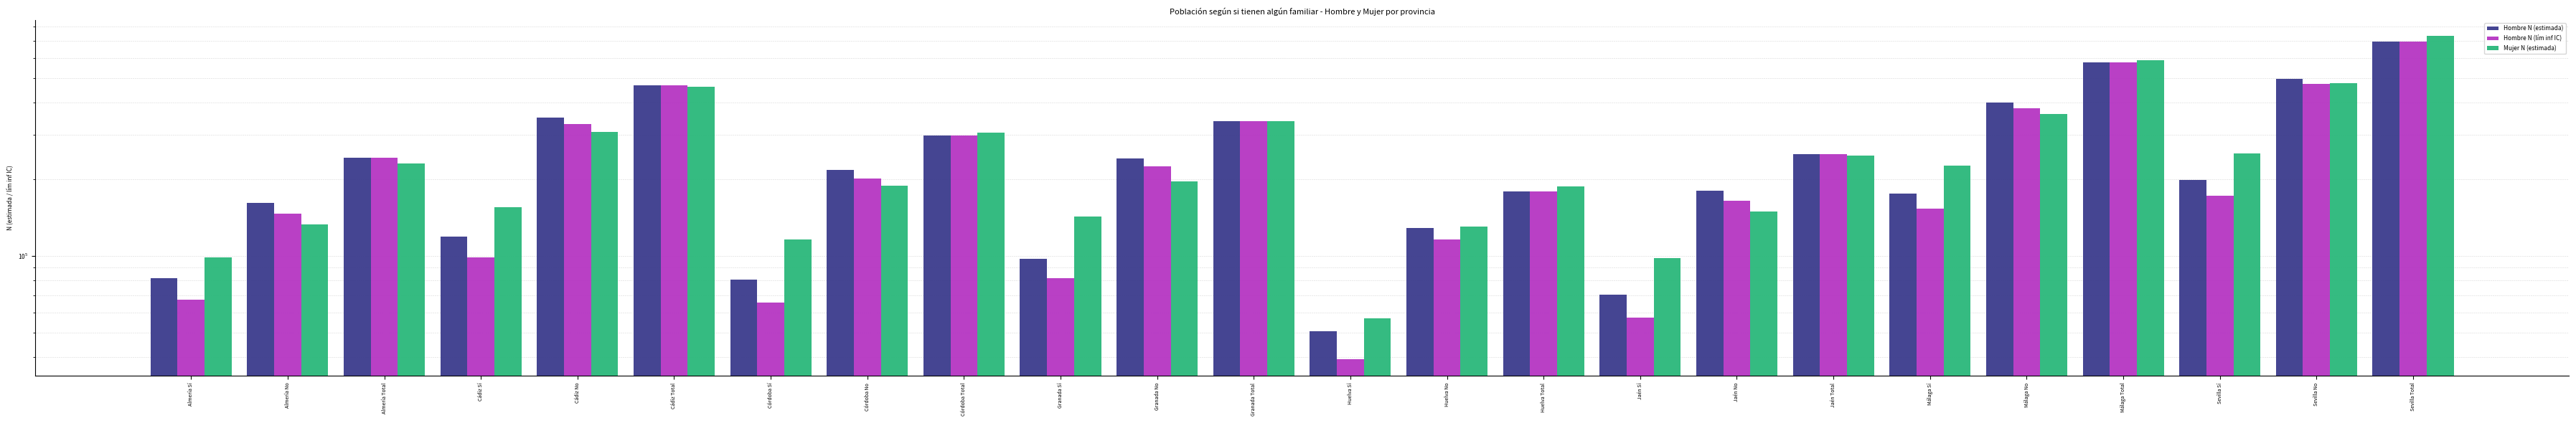

Which series has the widest spread of values?

Mujer N (estimada)